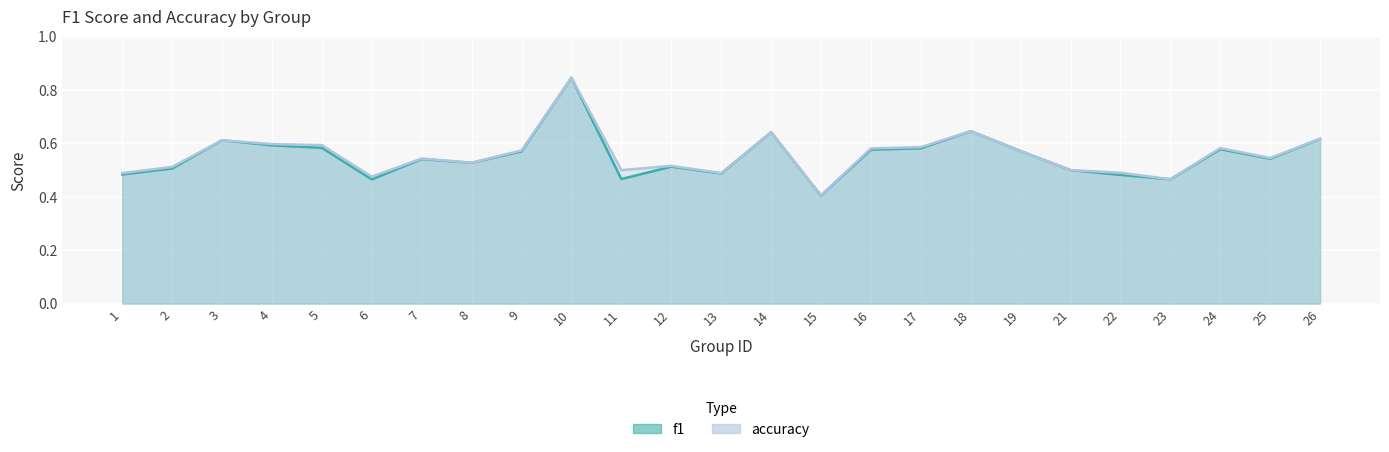

True or false: accuracy and f1 cross at least once.

False